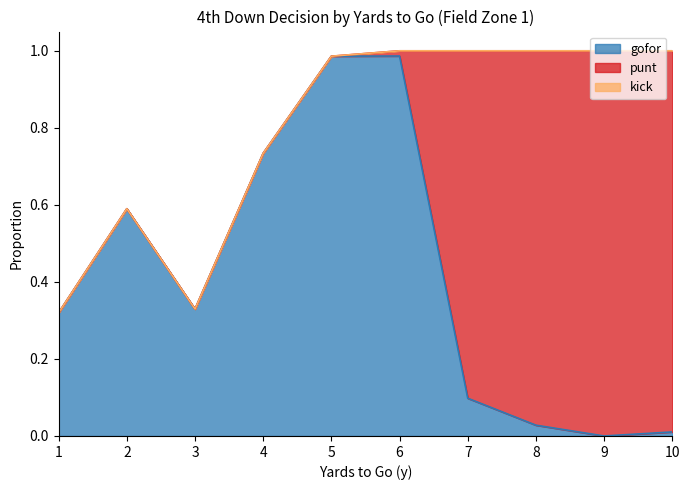

How many distinct data groups are displayed?

3